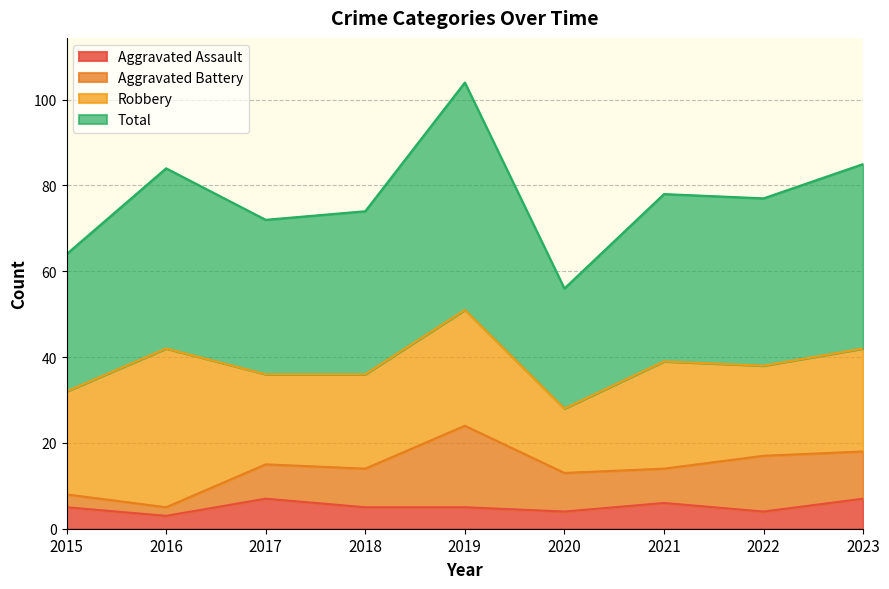

What is the lowest value of the Aggravated Assault series?

3